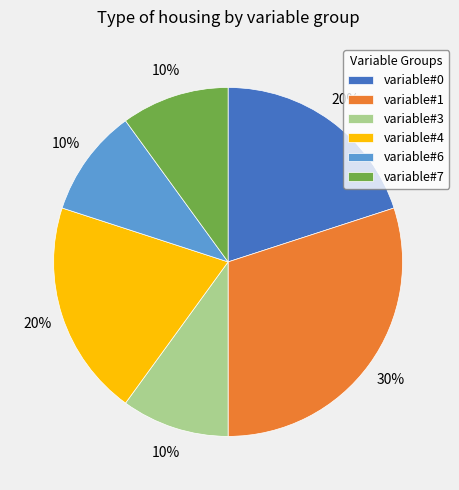

Does variable#1 account for over 50% of the chart?

No